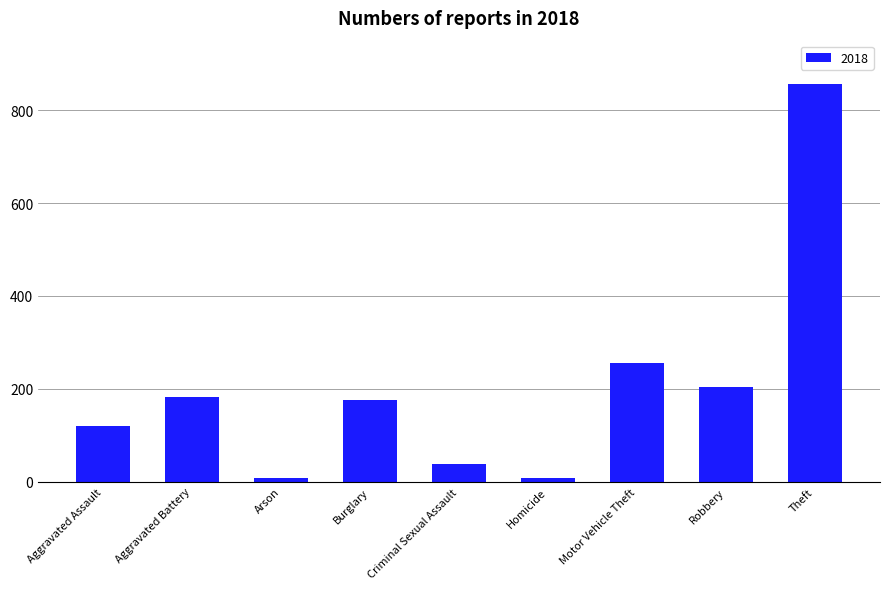

Are the bars grouped side by side (vs. stacked)?

No